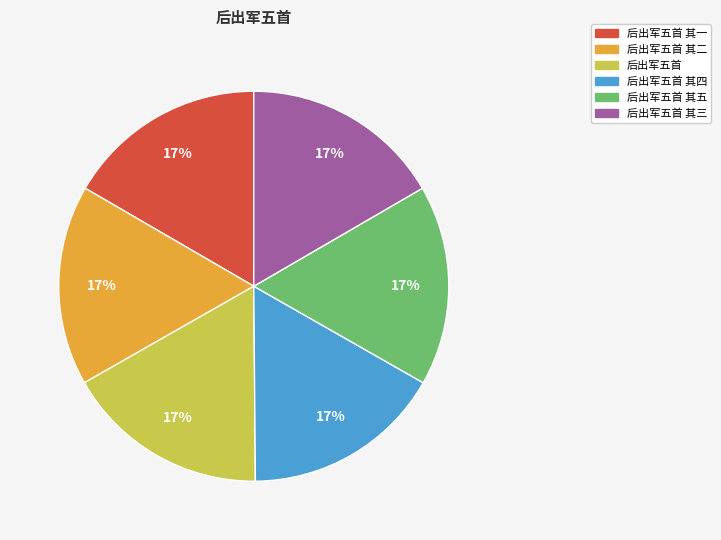

Approximately how many times larger is the value at 后出军五首 其四 compared to 后出军五首 其五?

1.0